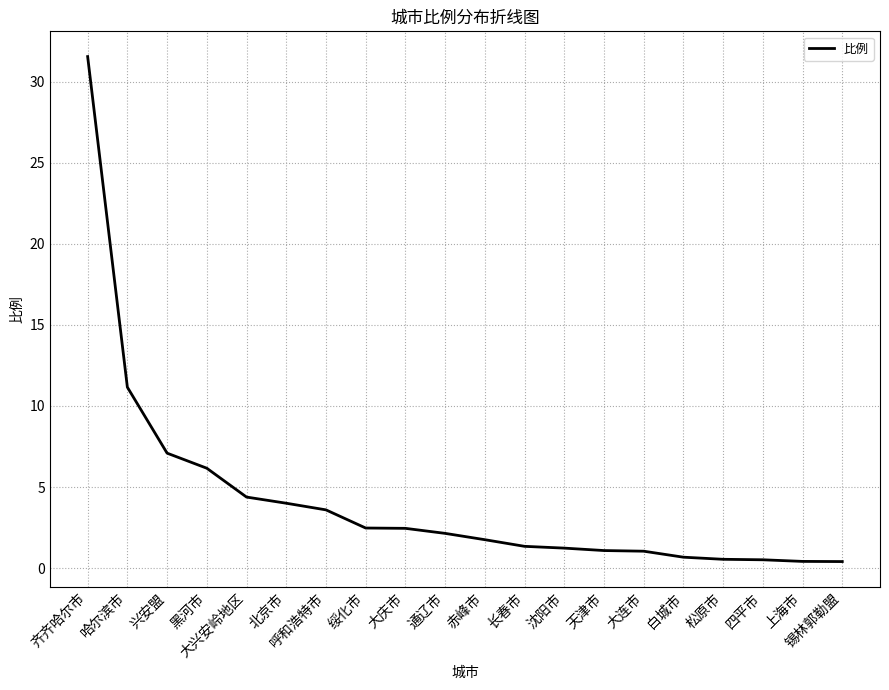

What is the approximate value at 天津市?

1.1